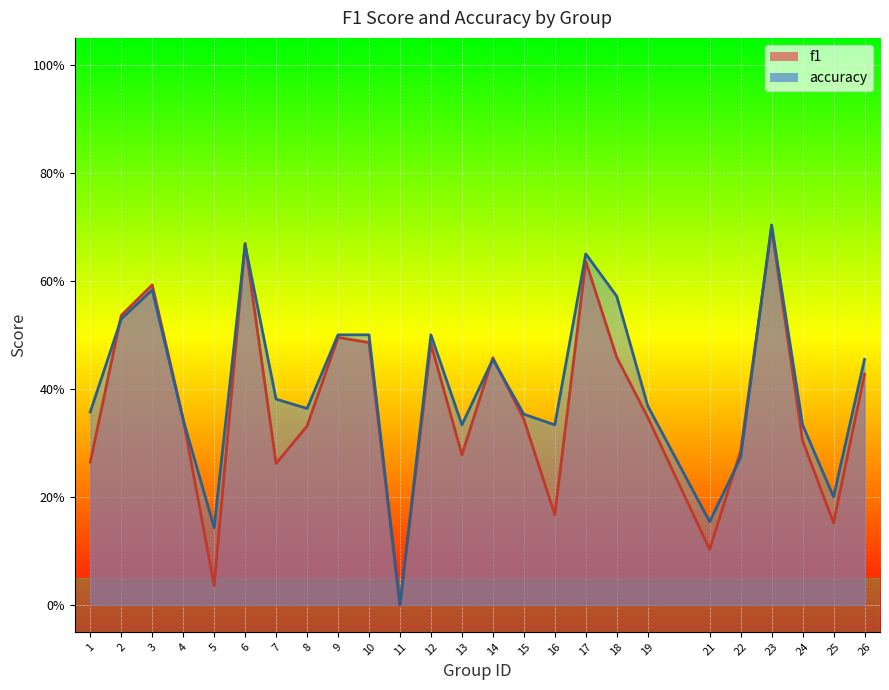

The accuracy series shows 0.3 at 24. True or false?

True